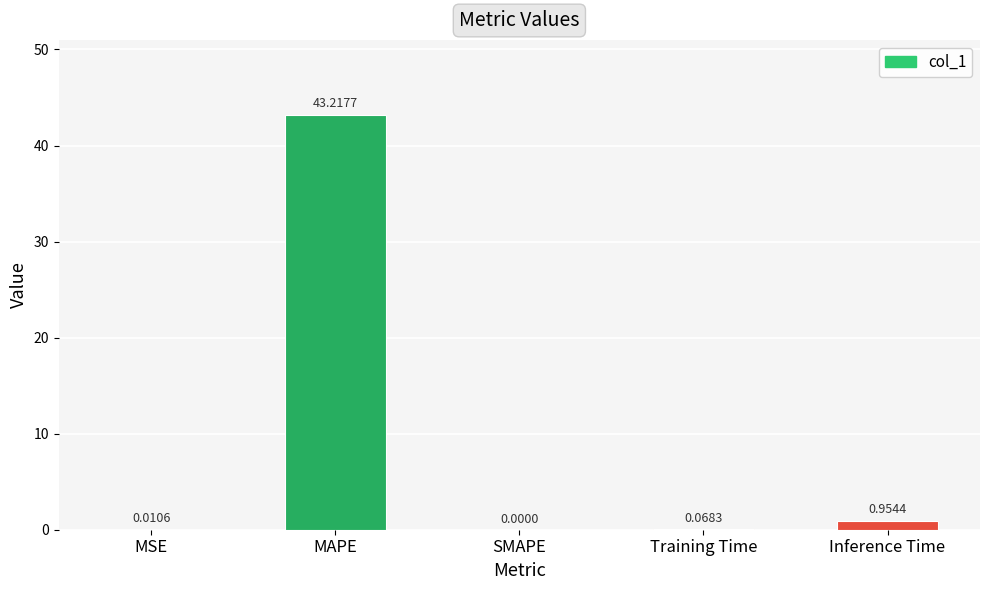

Which label corresponds to the largest value in the chart?

MAPE